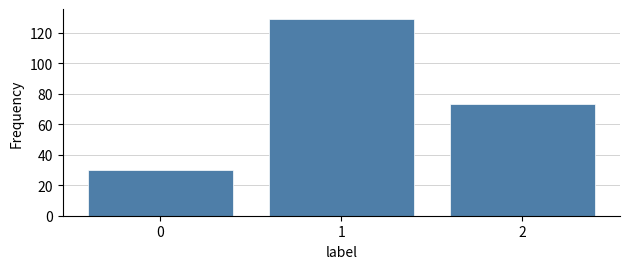

Reading left to right, transcribe all the data shown in this chart.

0=30	1=129	2=73